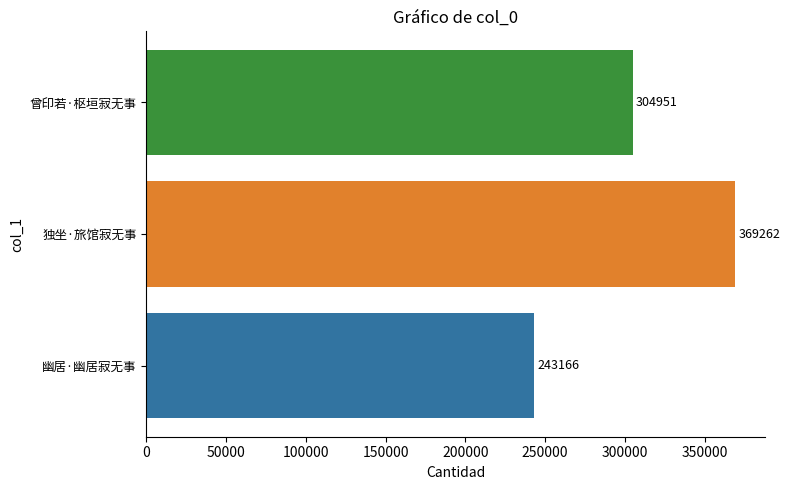

What is the sum of all values?

917379